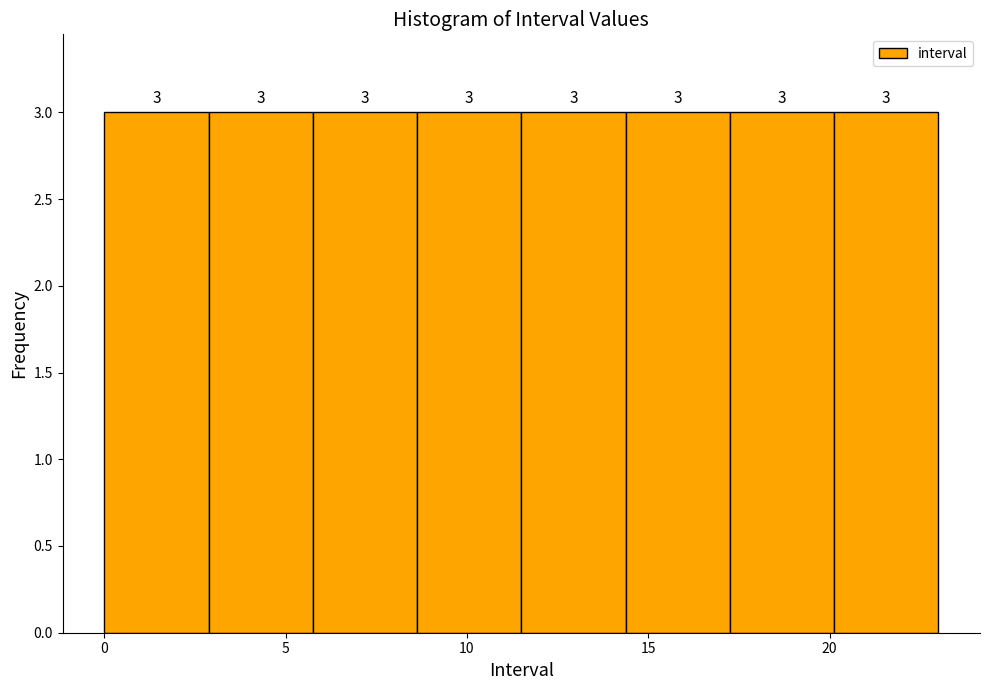

Reading left to right, transcribe this chart: for each bar, give the range it covers on the x-axis and its height. The bar edges are not printed on the chart, so give them approximately, as read against the axis.

0.0 to 3.0: 3
3.0 to 6.0: 3
6.0 to 8.5: 3
8.5 to 11.5: 3
11.5 to 14.5: 3
14.5 to 17.5: 3
17.5 to 20.0: 3
20.0 to 23.0: 3